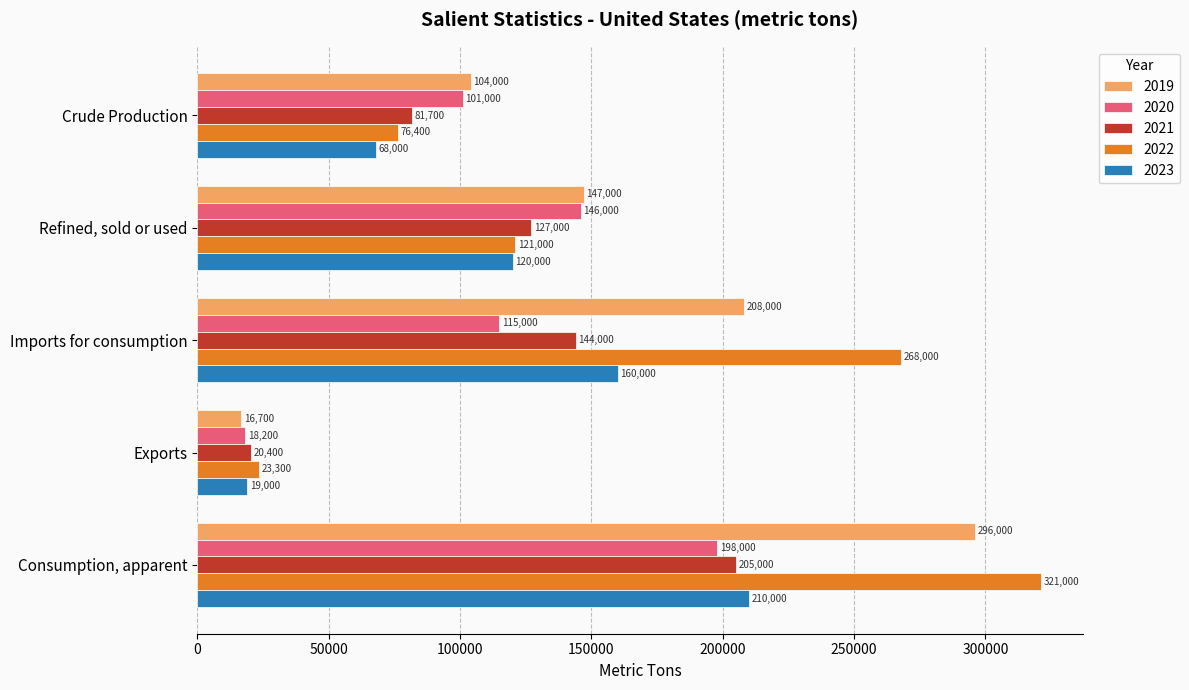

Rank the series by their maximum value, from highest to lowest.

2022, 2019, 2023, 2021, 2020